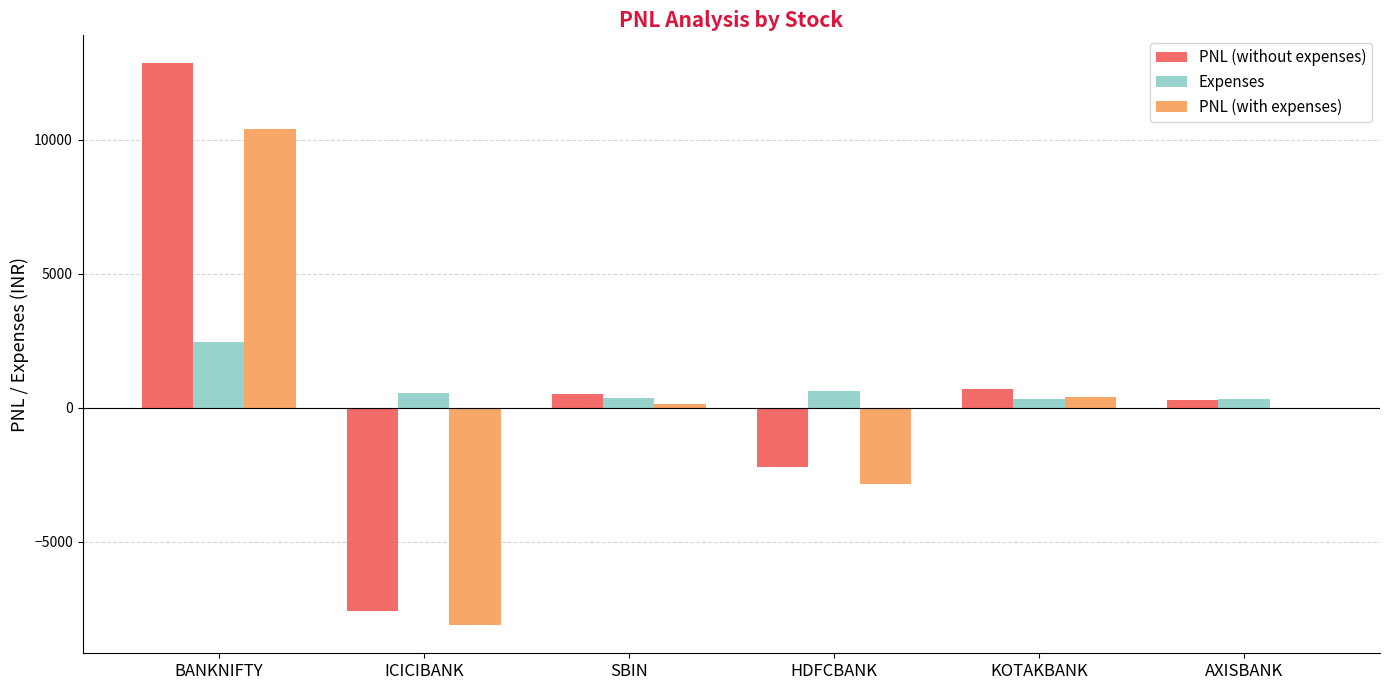

How many data points does each series have?

6